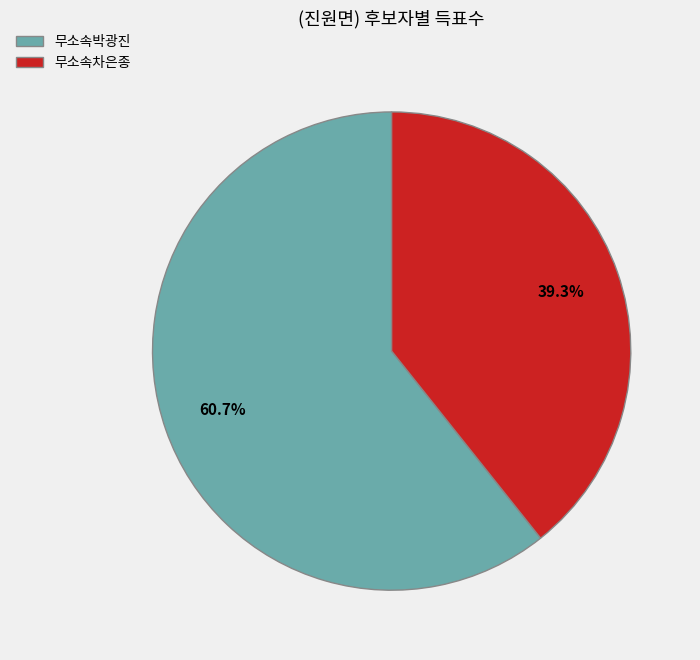

To the nearest percent, what percentage of the pie is 무소속차은종?

39%